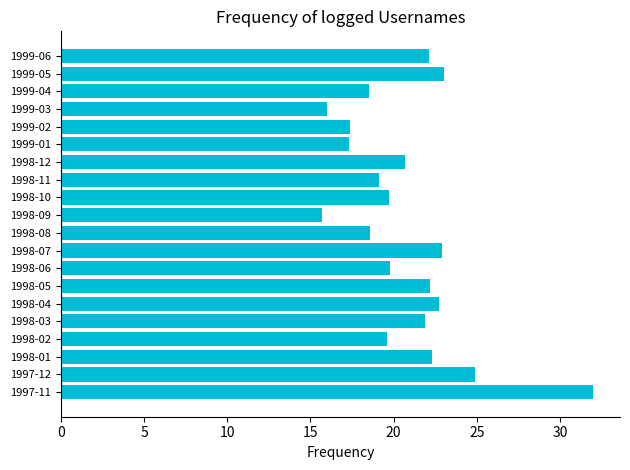

What is the sum of the values at 1998-12 and 1998-04?

43.4